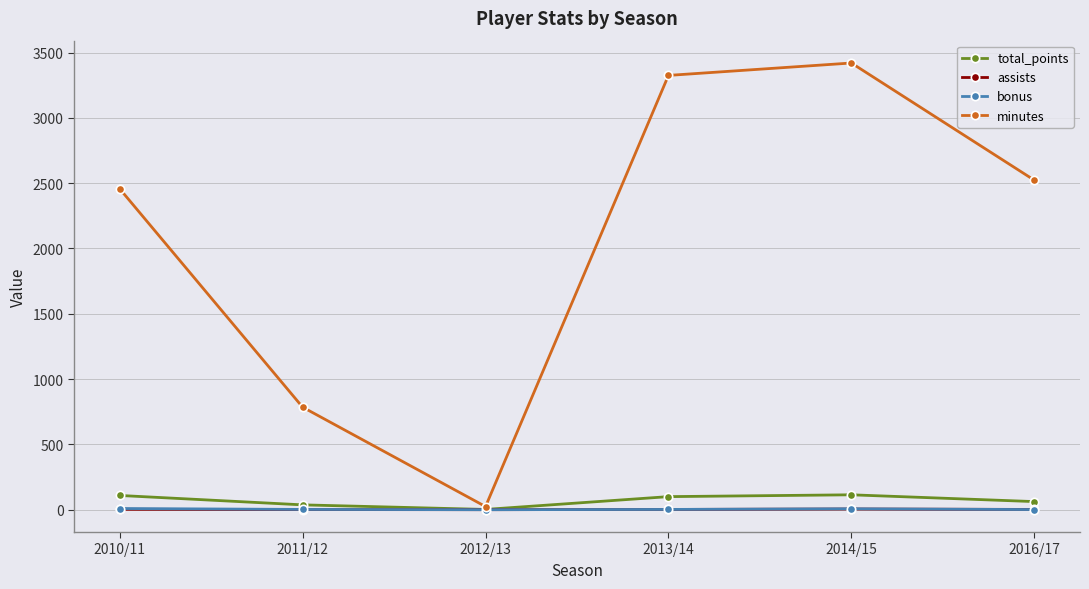

Between 2012/13 and 2013/14, which series saw the biggest shift?

minutes